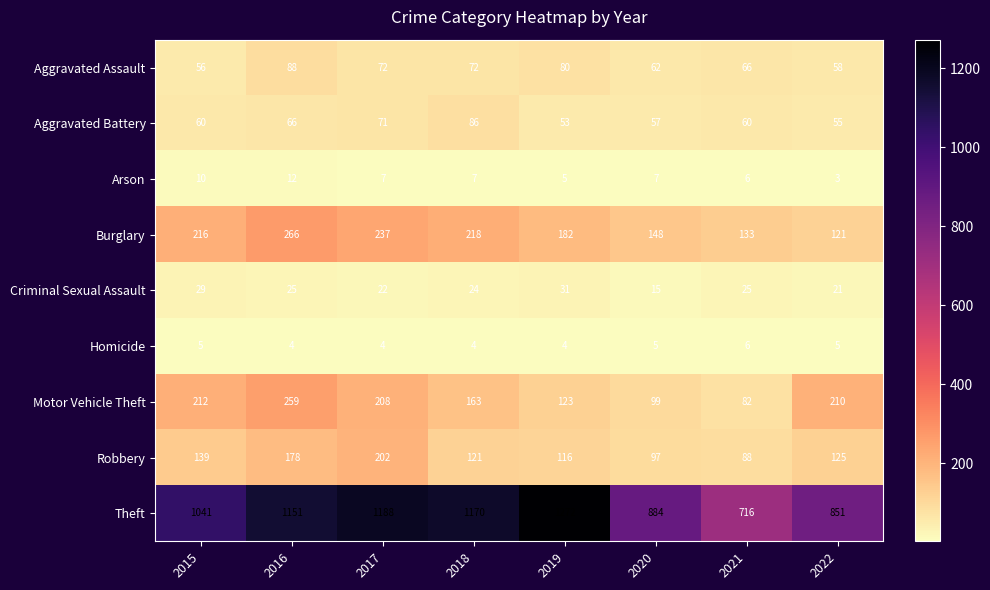

What is the sum of the Robbery values at 2015 and 2017?

341